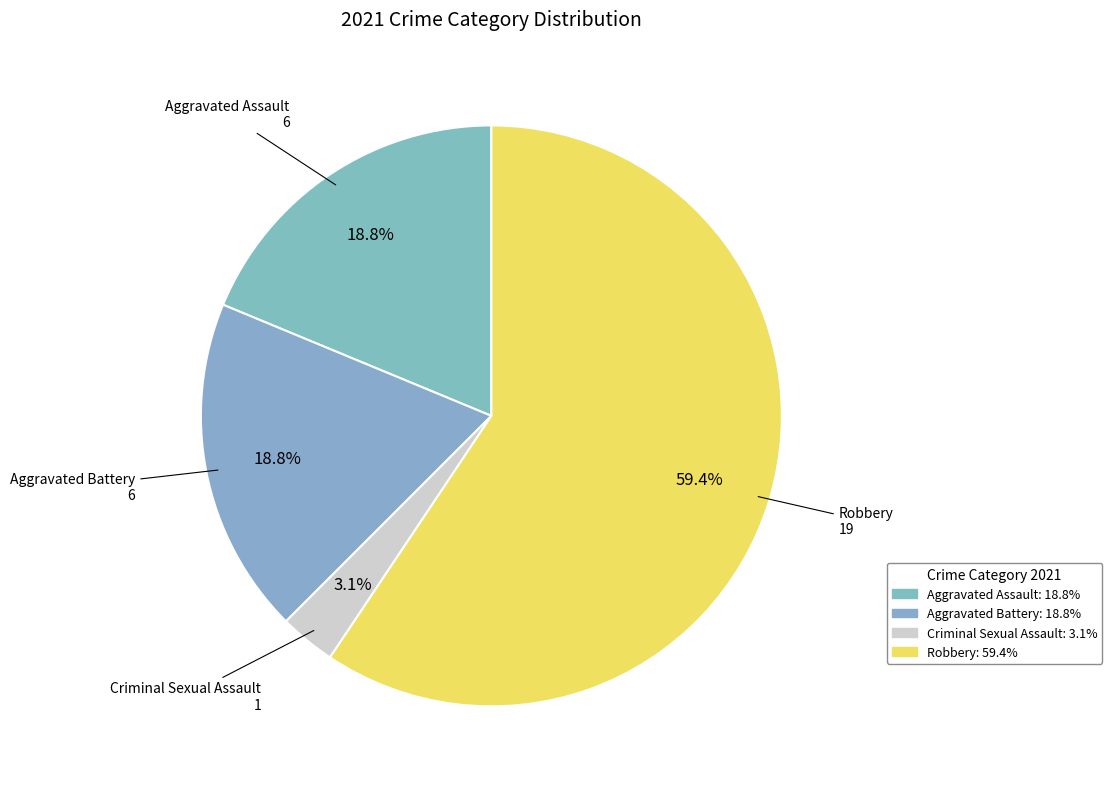

What is the ratio of the value at Aggravated Battery to the value at Aggravated Assault?

1.0